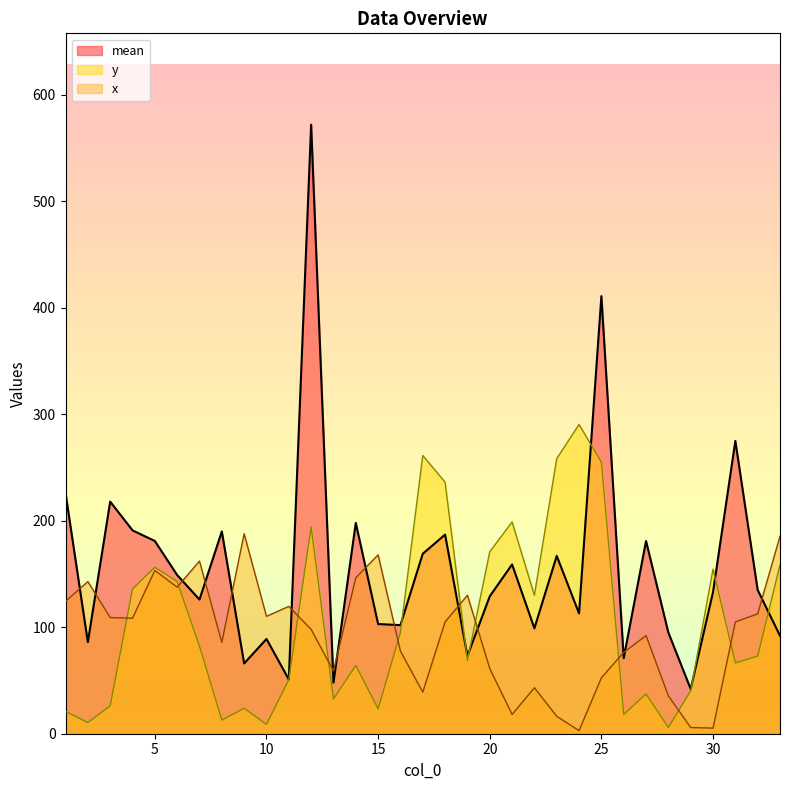

What is the highest value of the x_col series?

187.8